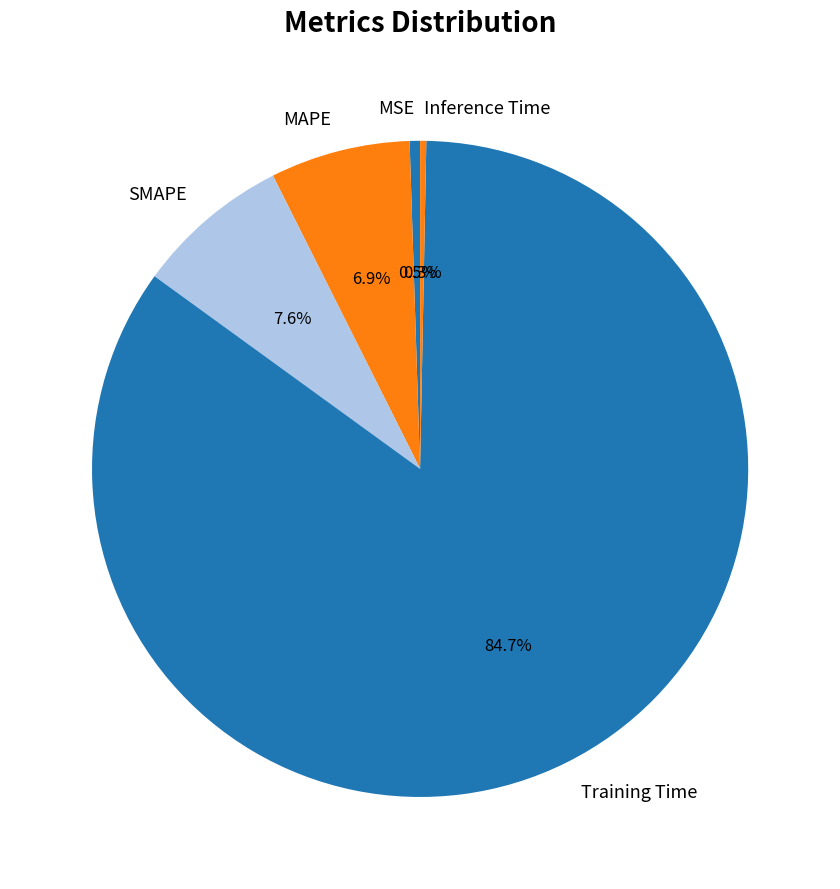

True or false: SMAPE accounts for 8% of the total.

True